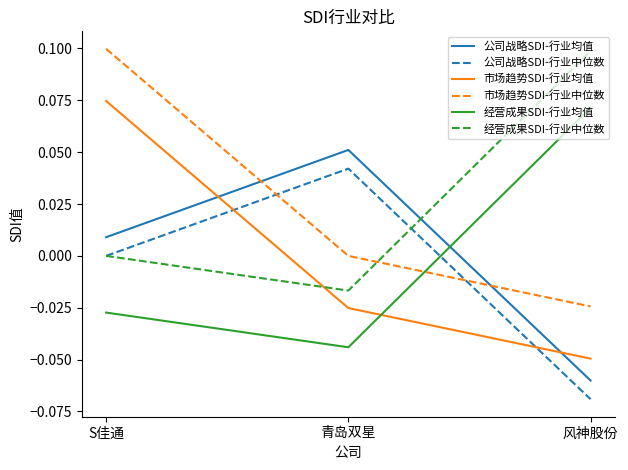

At which label is 公司战略SDI-行业均值 closest to 0?

S佳通